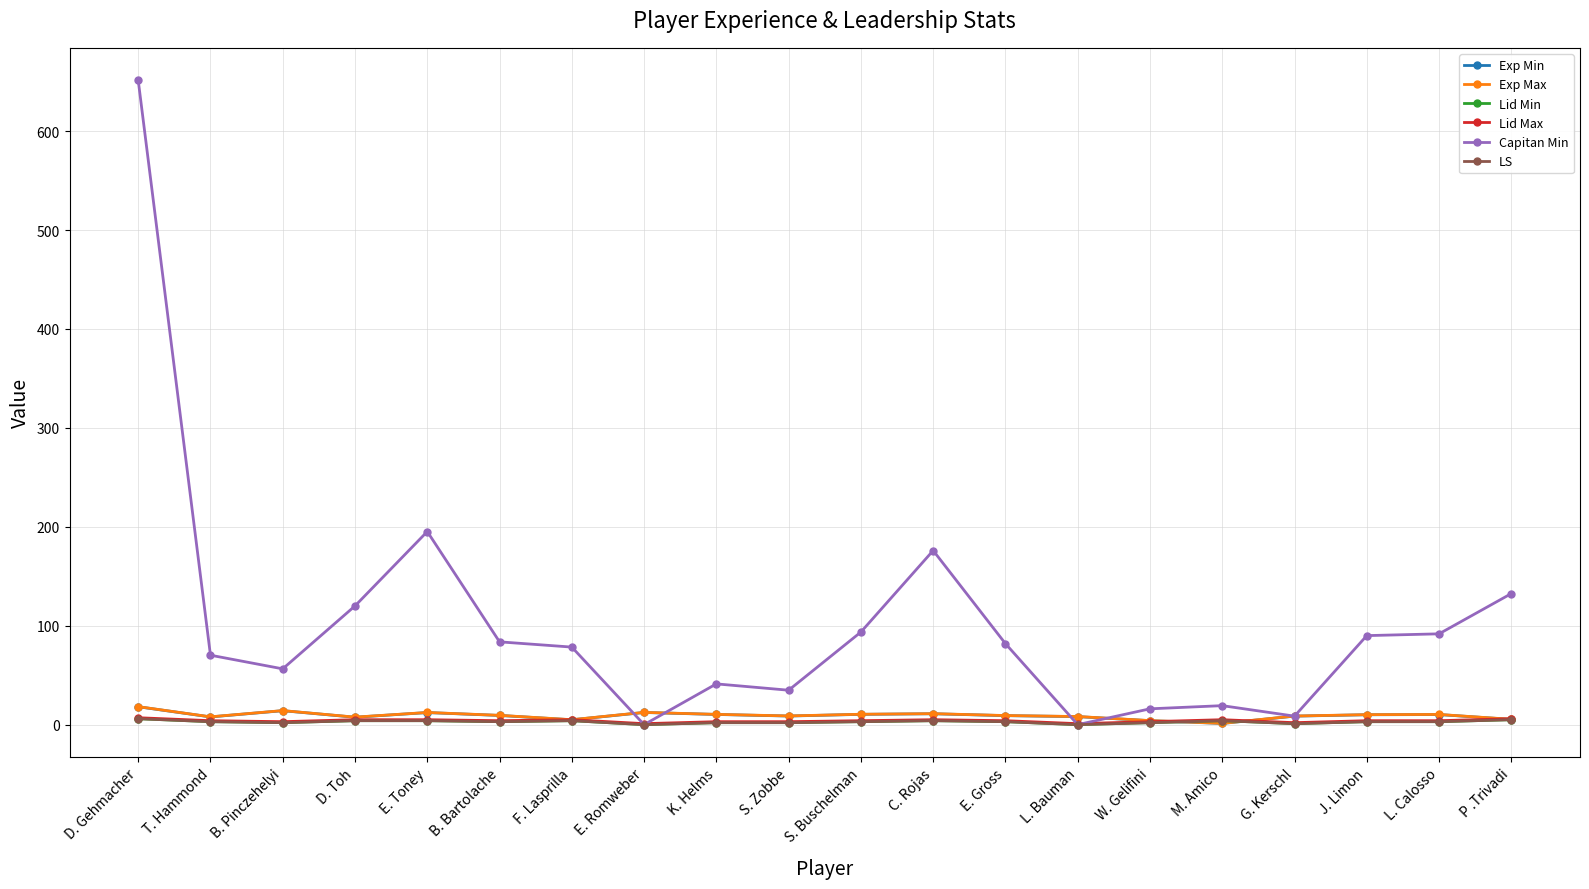

Between E. Romweber and P .Trivadi, which series saw the biggest shift?

Capitan Min